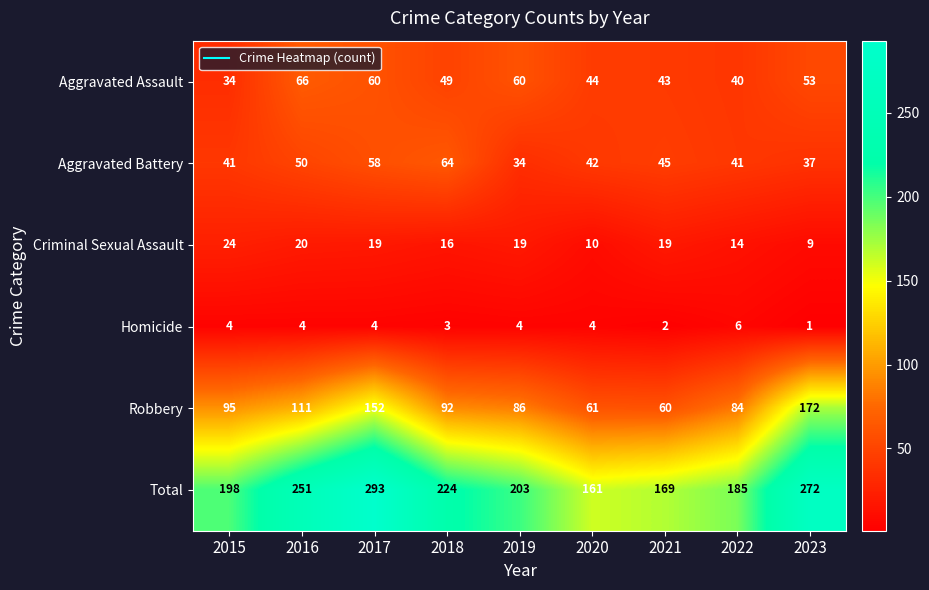

Is it true that Total equals 490 at 2017?

False